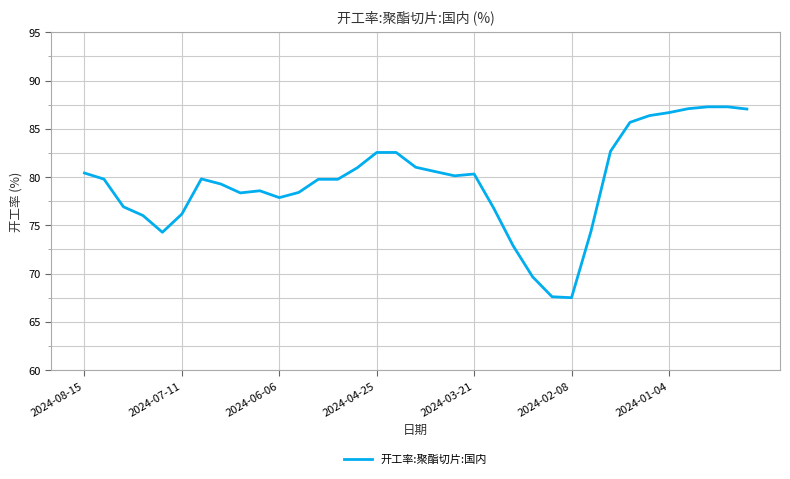

How many distinct data groups are displayed?

1